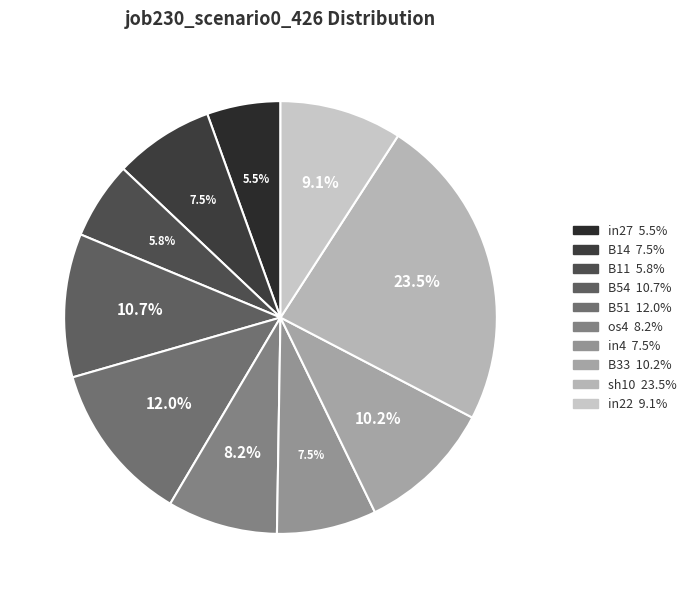

How many segments does this pie chart have?

10